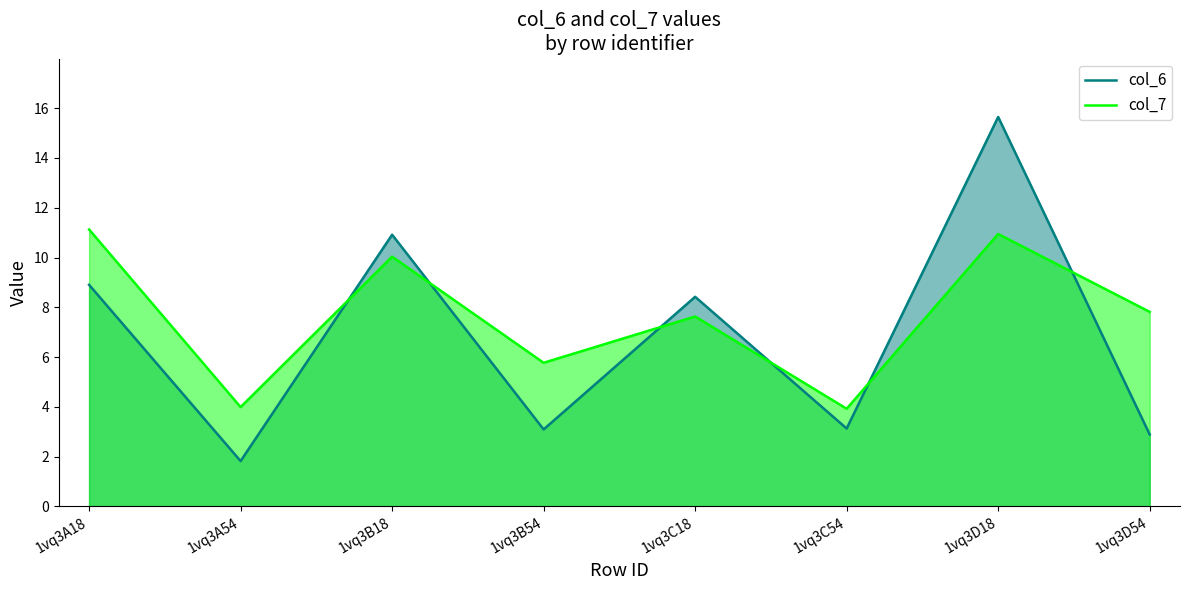

Which label corresponds to the smallest value in the chart?

1vq3A54